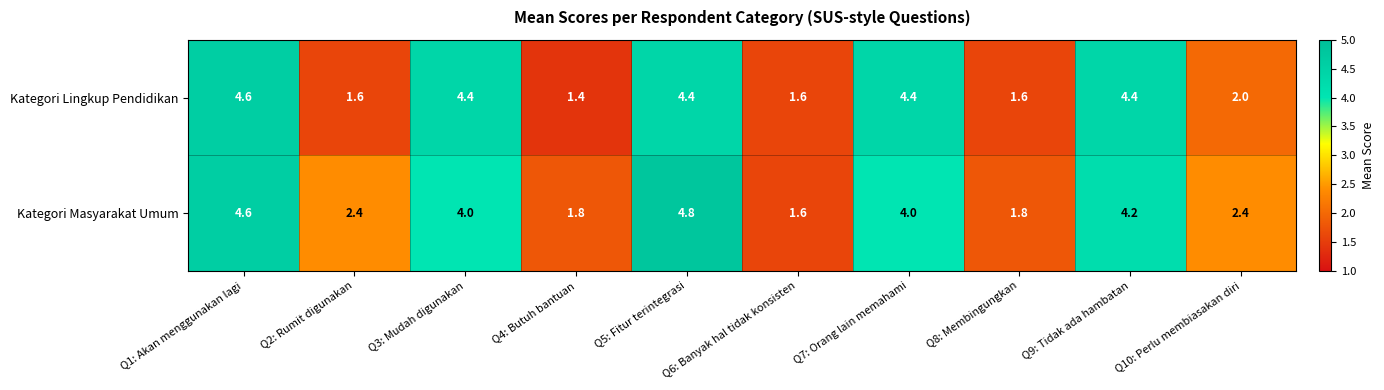

Rank the series by their average value, from highest to lowest.

Kategori Masyarakat Umum, Kategori Lingkup Pendidikan